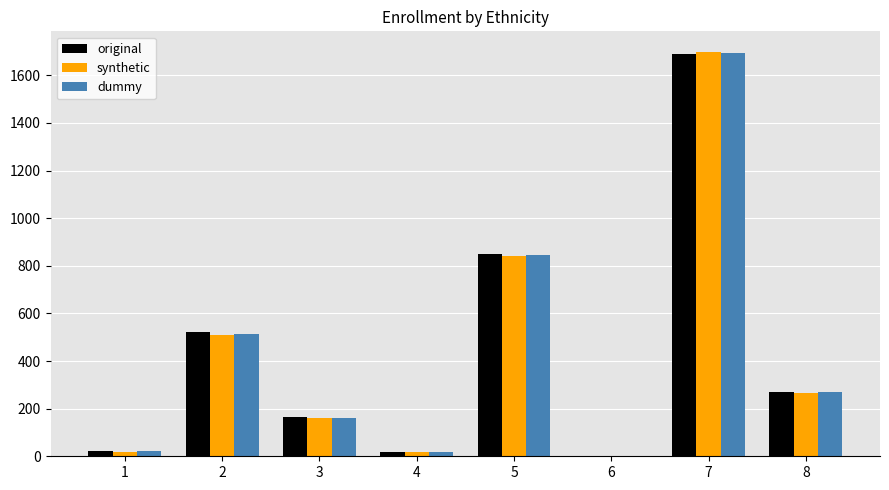

Is the value of synthetic at 8 greater than the value of original at 7?

No